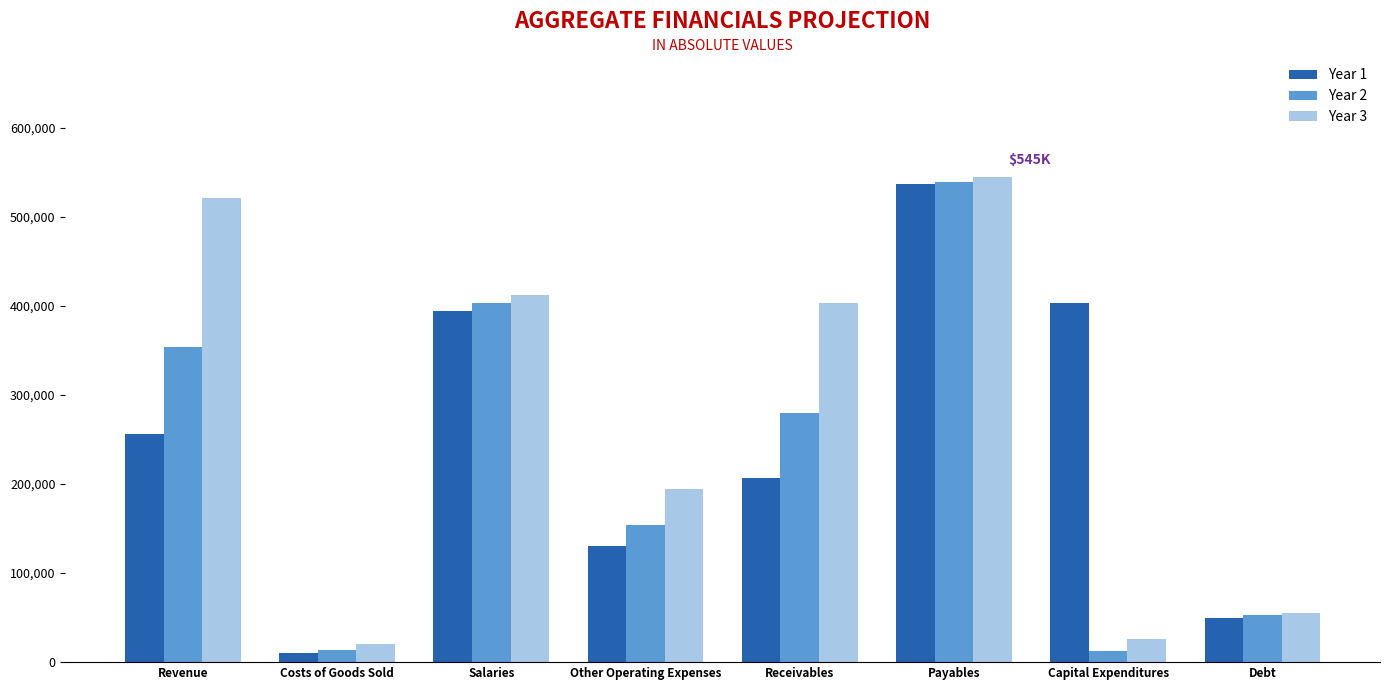

At which label does Year 2 reach its peak?

Payables